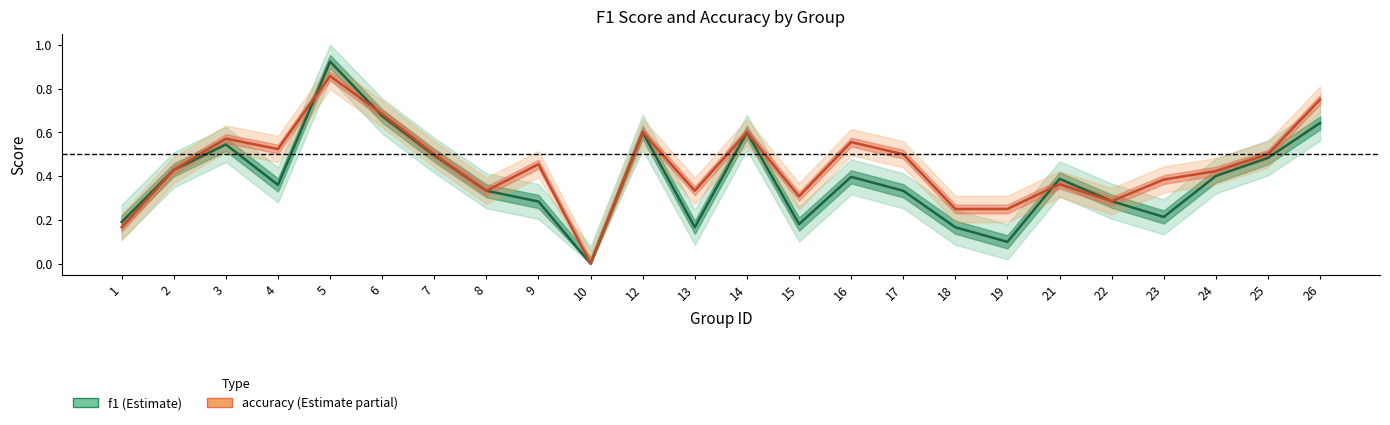

How many positive values does the f1 series have?

23